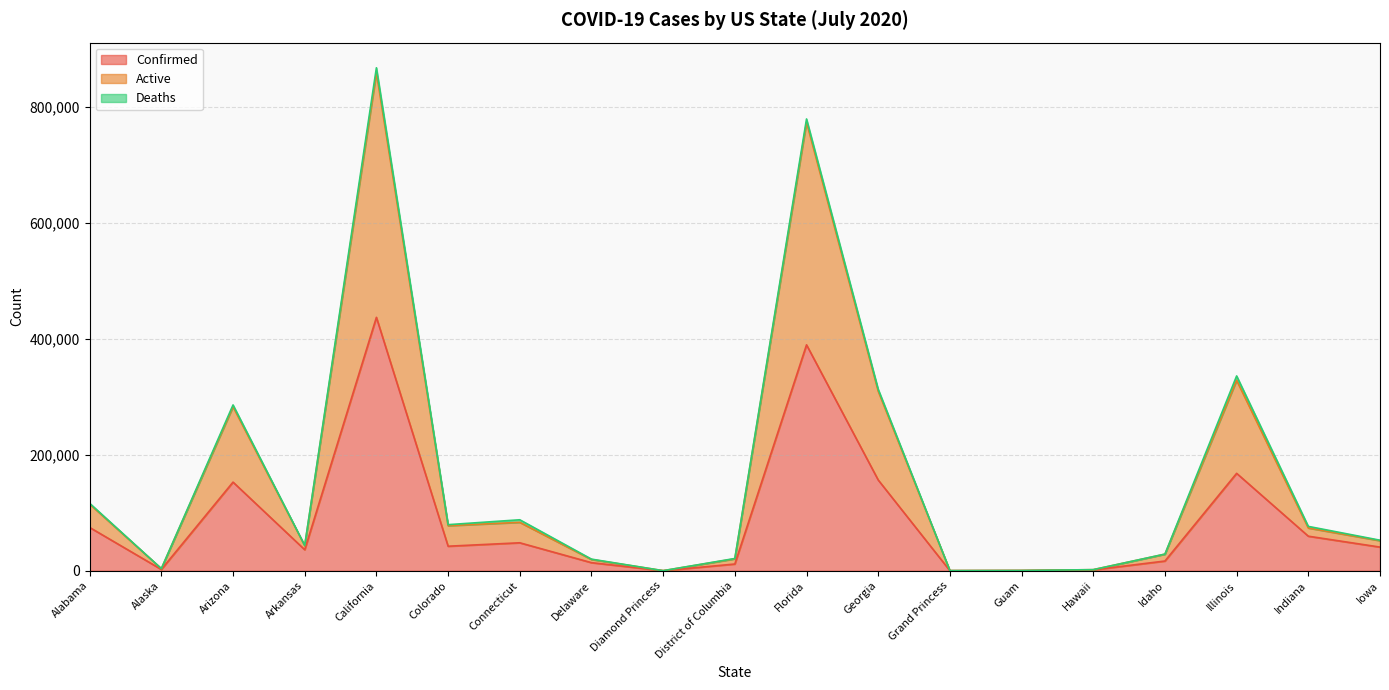

Is it true that Confirmed equals 103 at Grand Princess?

True